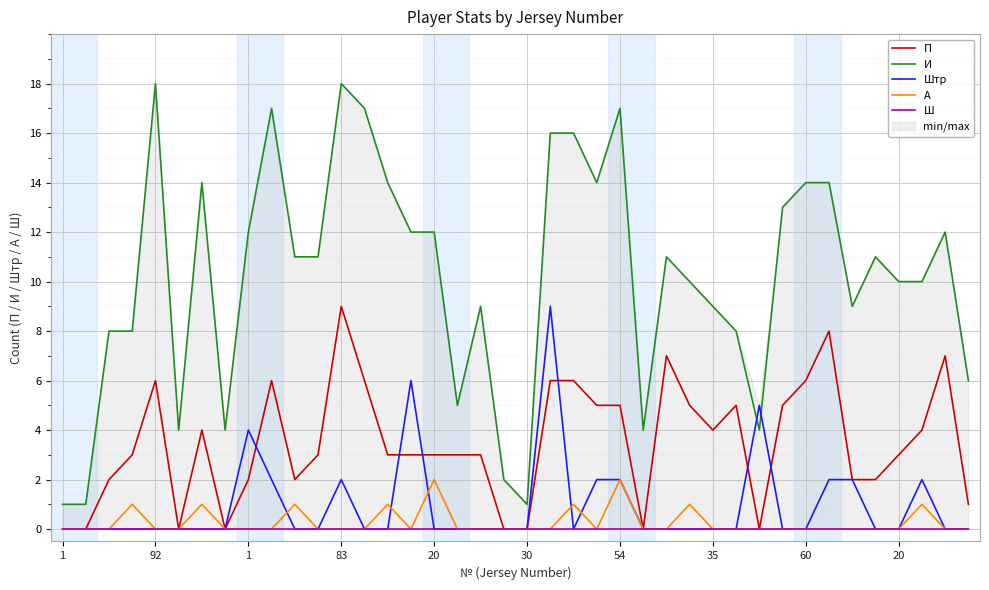

What is the value of the А point at the 7th from the left?

1